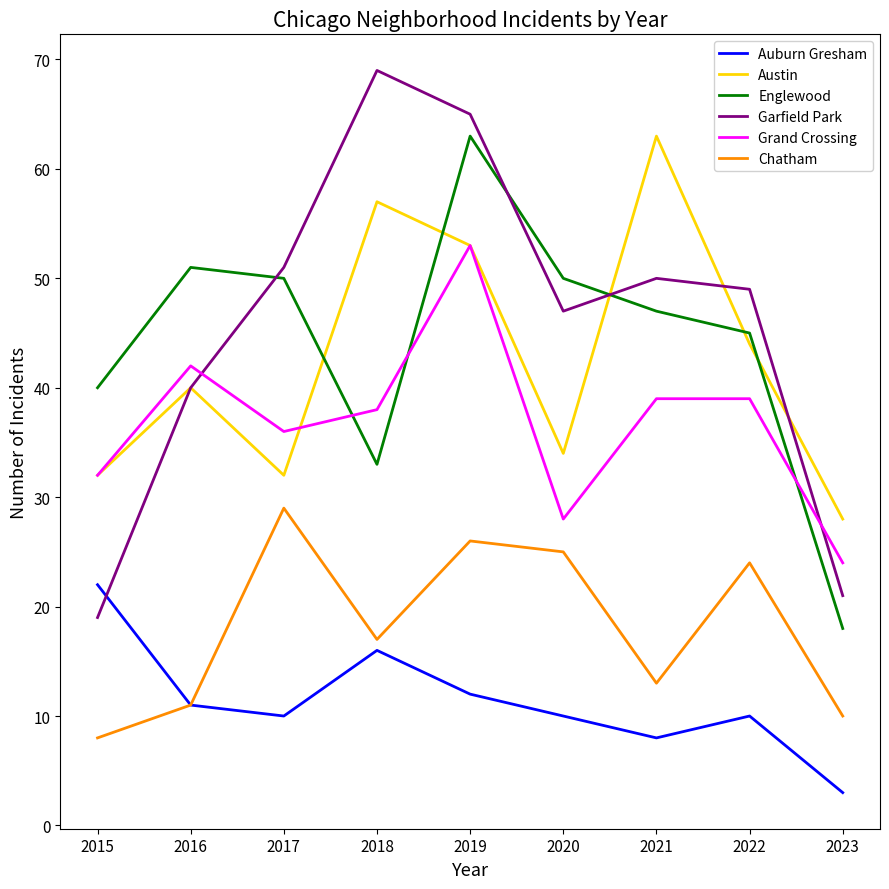

How many intersections are there between Englewood and Garfield Park?

3